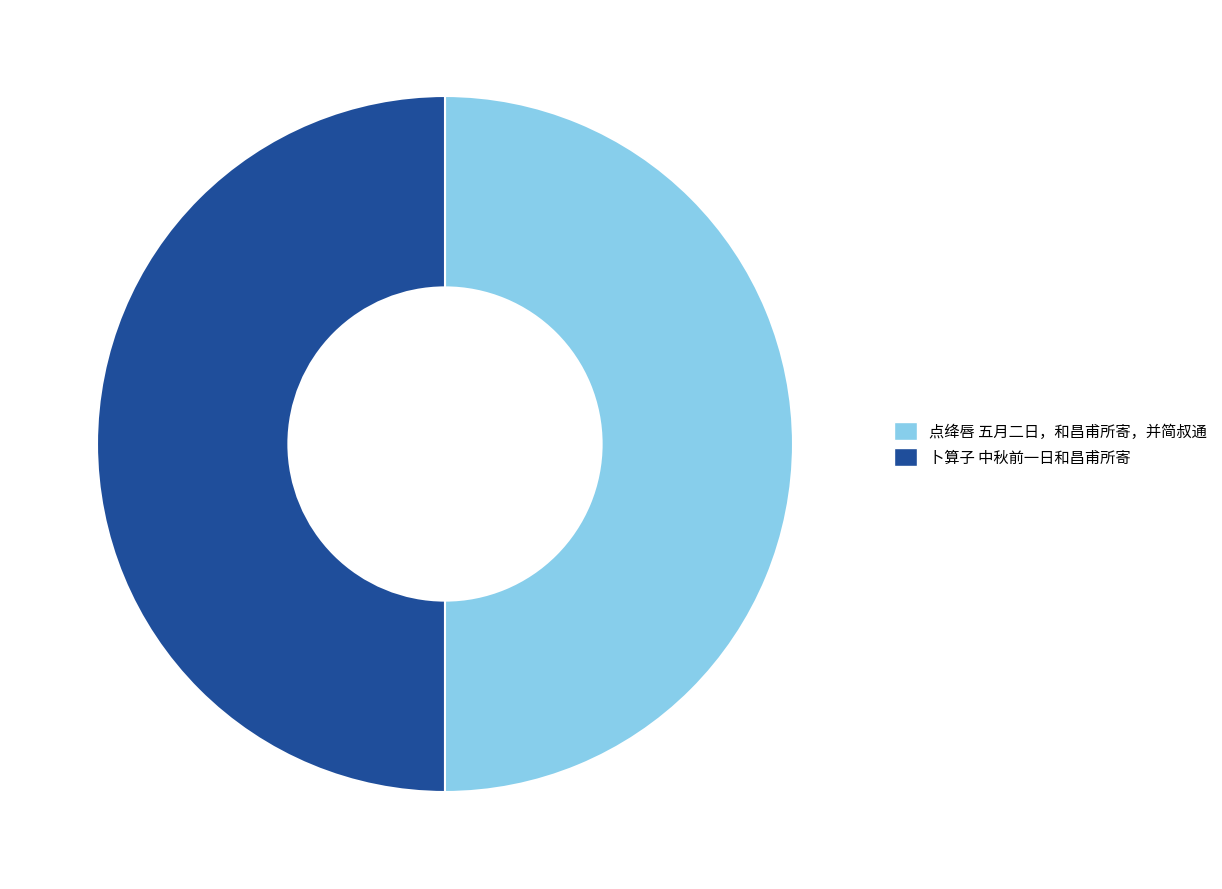

What is the ratio of the value at 卜算子 中秋前一日和昌甫所寄 to the value at 点绛唇 五月二日，和昌甫所寄，并简叔通?

1.0